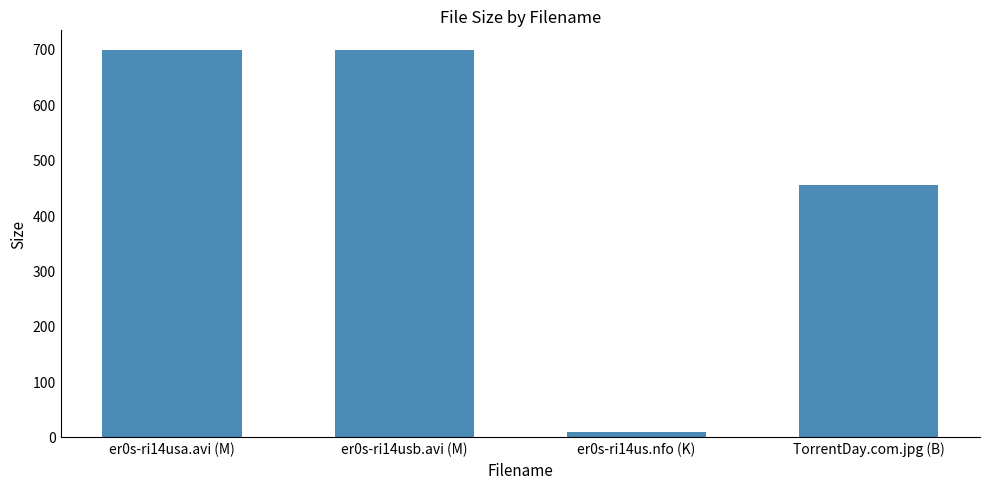

How many values are below 697?

2